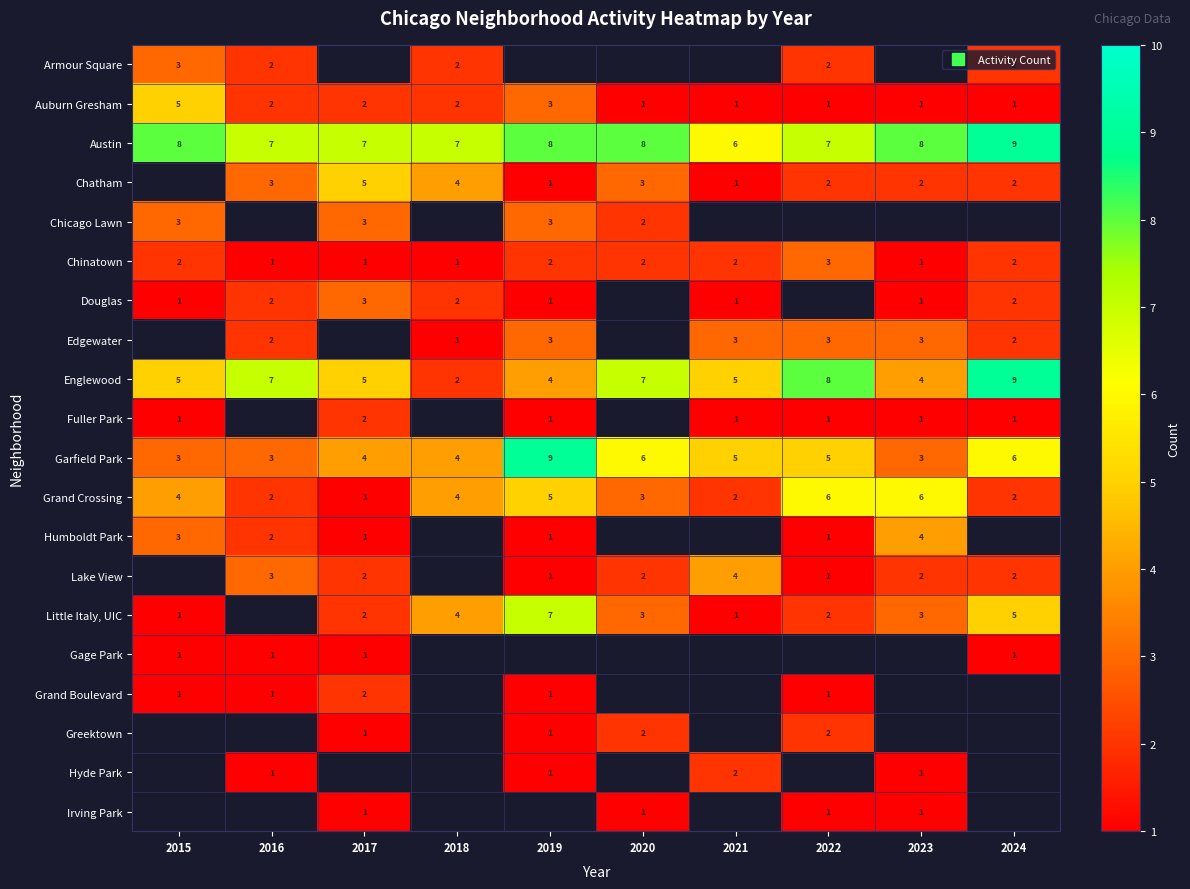

How many values in the Auburn Gresham series are below 2?

5